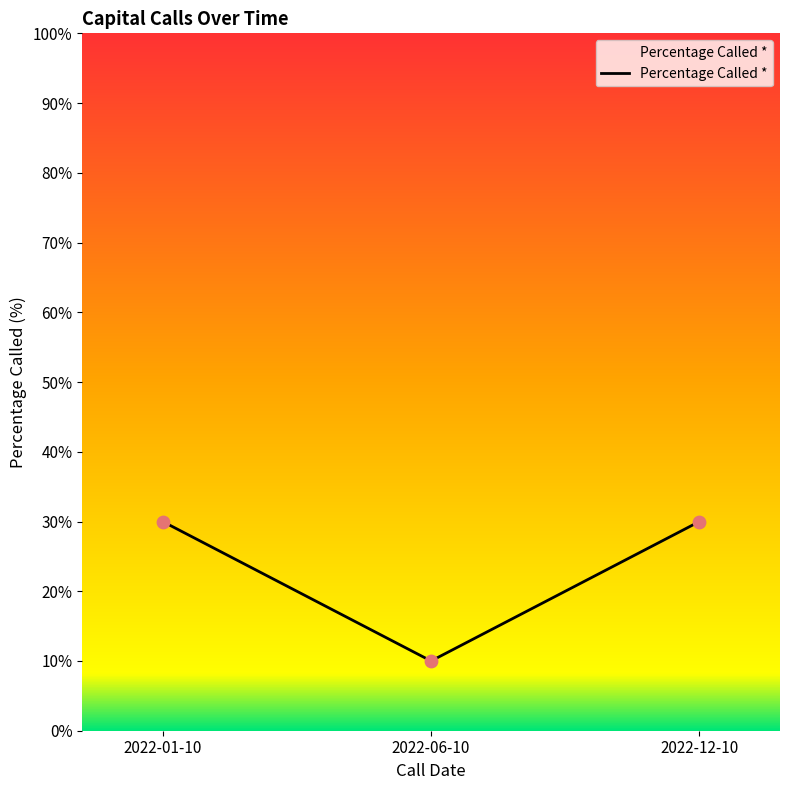

Between 2022-06-10 and 2022-01-10, which is larger?

2022-01-10